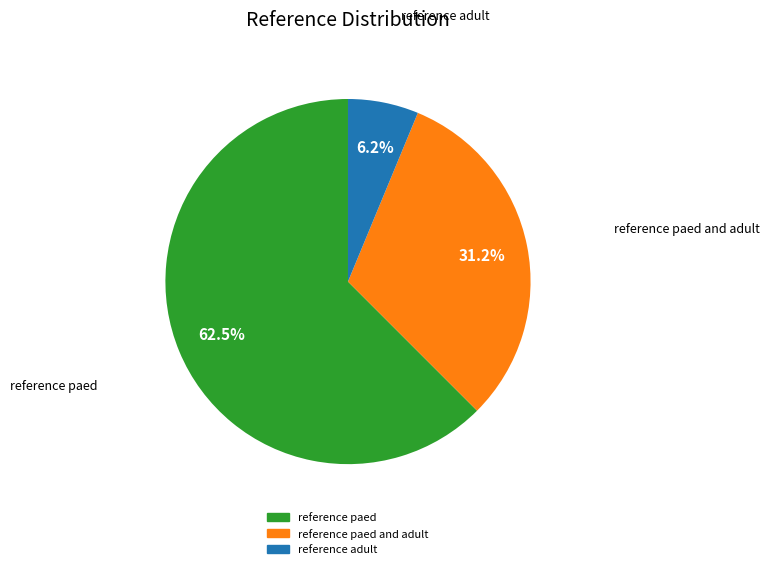

Which has a higher value, reference adult or reference paed?

reference paed